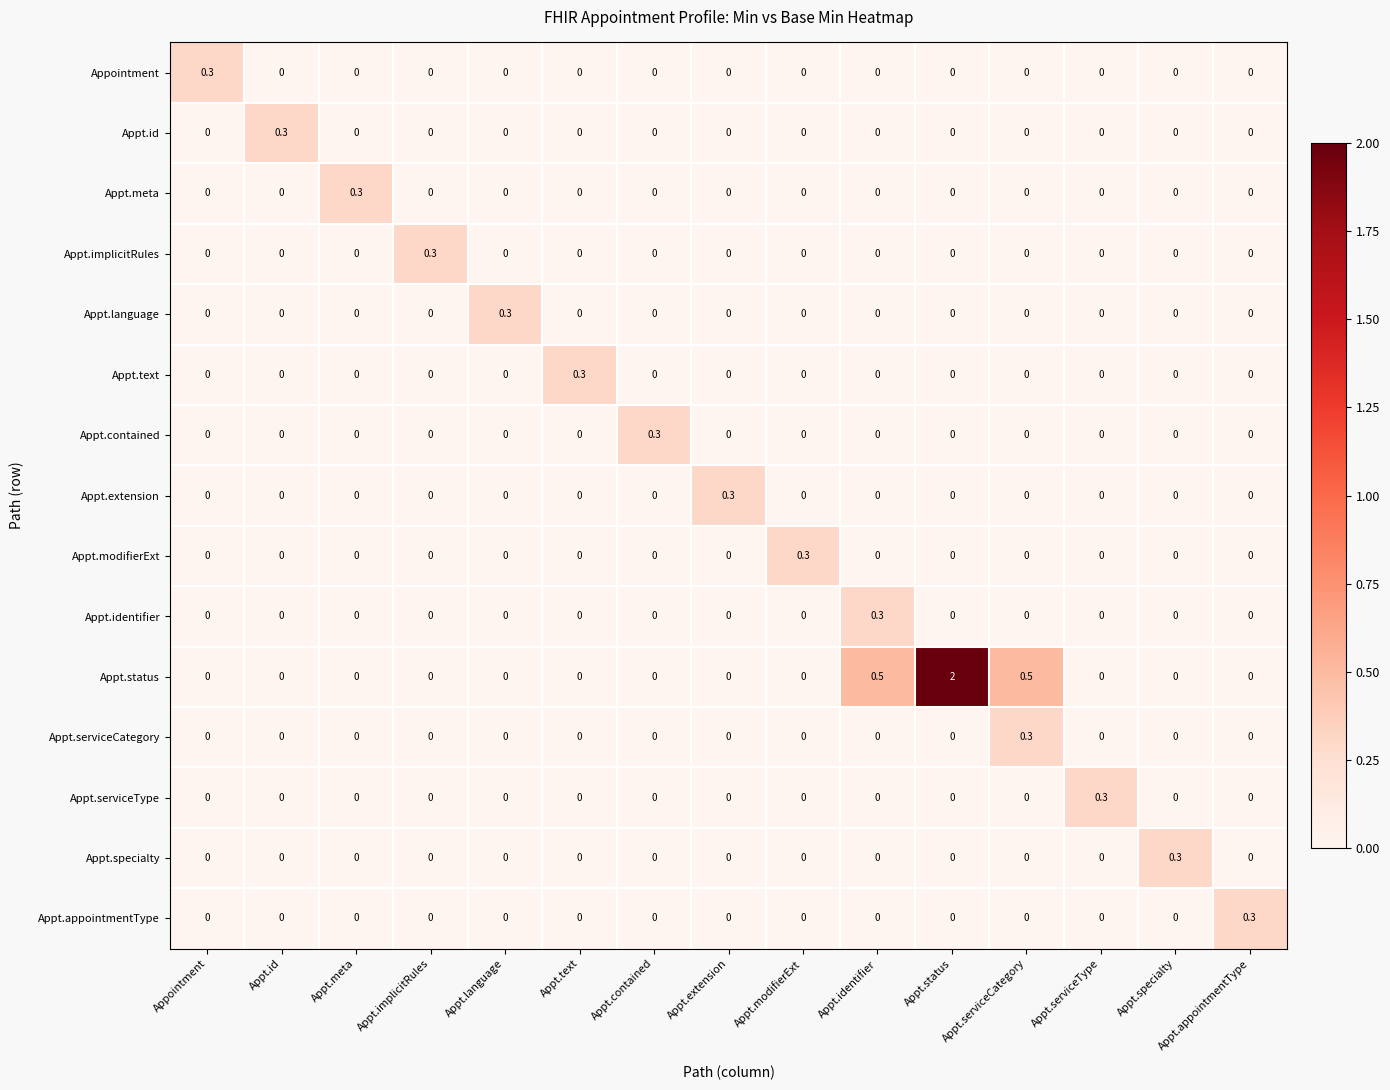

Count the Appt.meta values in the range 0 to 1.

15